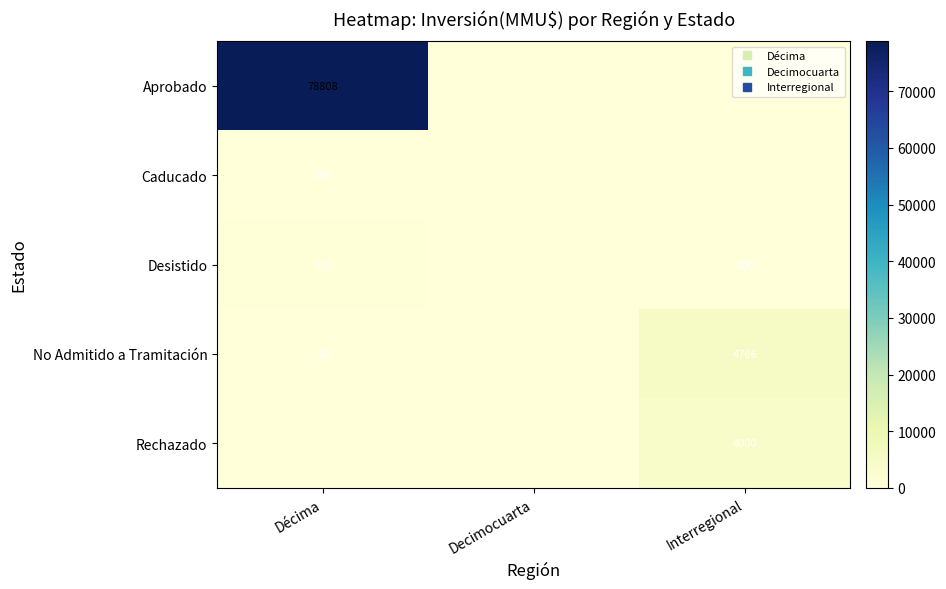

Which label corresponds to the smallest value in the chart?

Decimocuarta